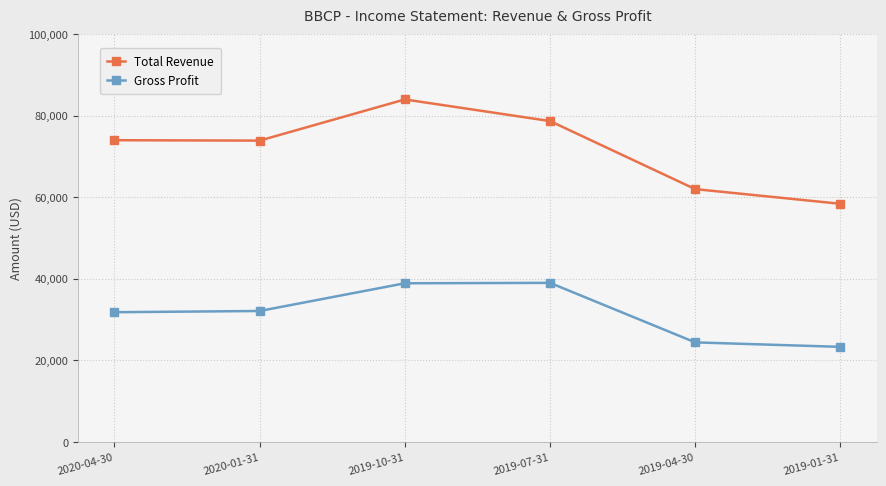

Which label corresponds to the largest value in the chart?

2019-10-31